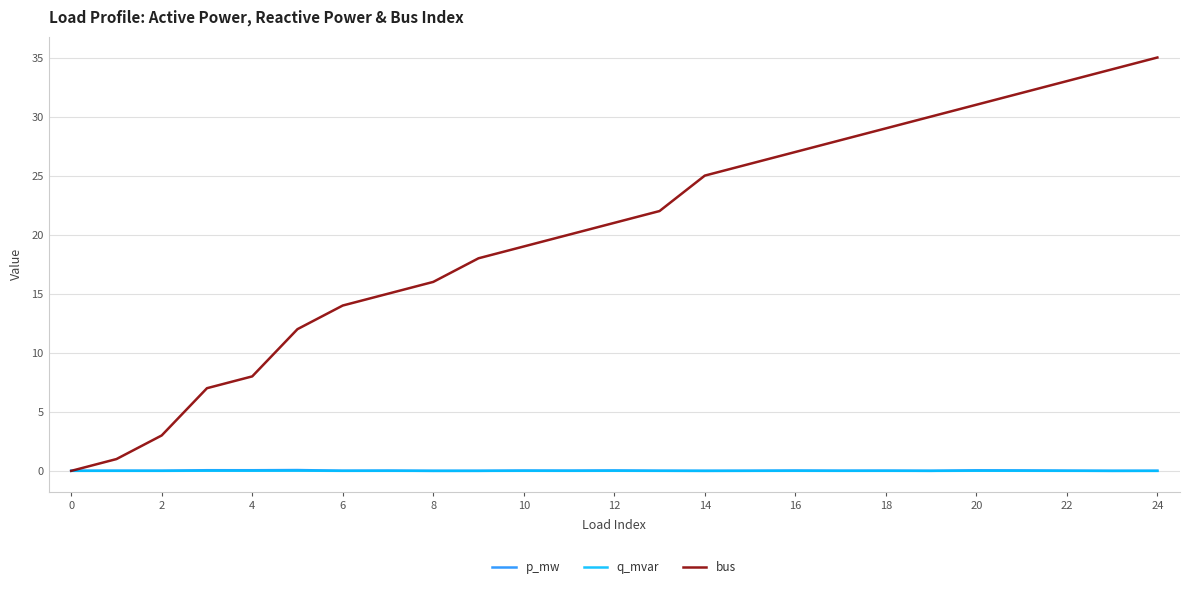

Does the chart have visible grid lines?

Yes